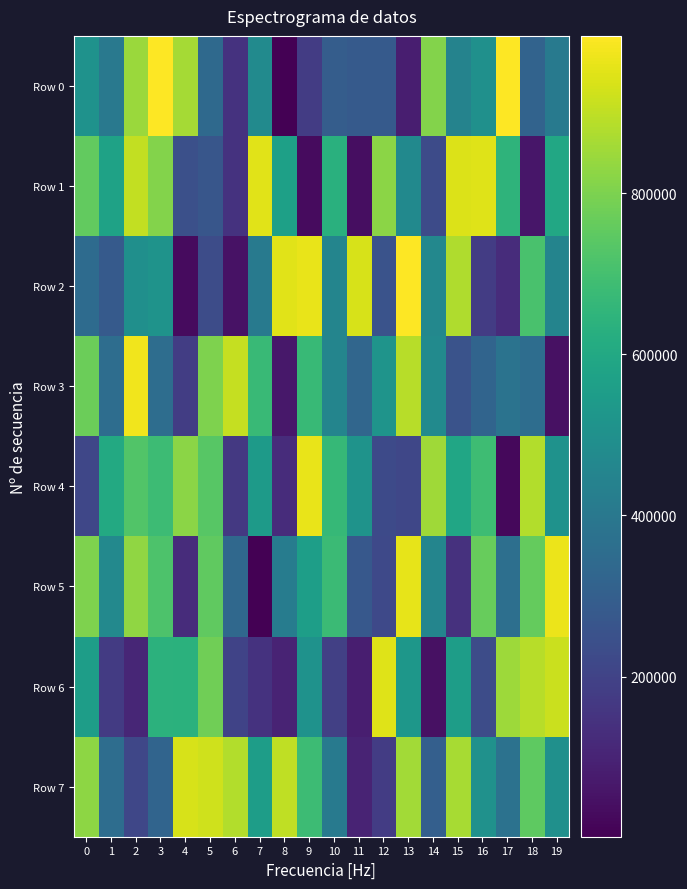

Which series has the largest total across all categories?

Row 7